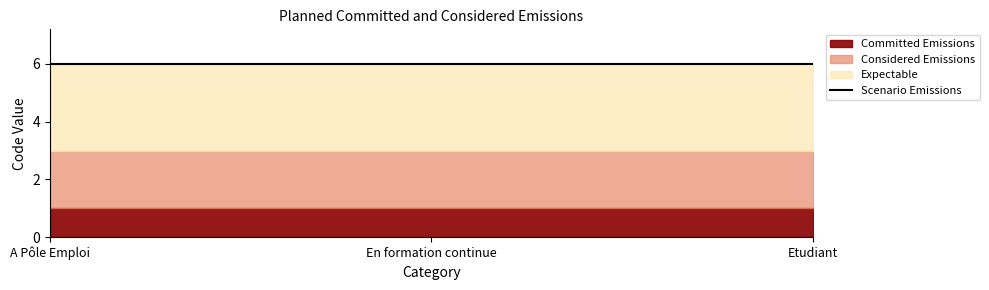

Which series has the widest spread of values?

Committed Emissions